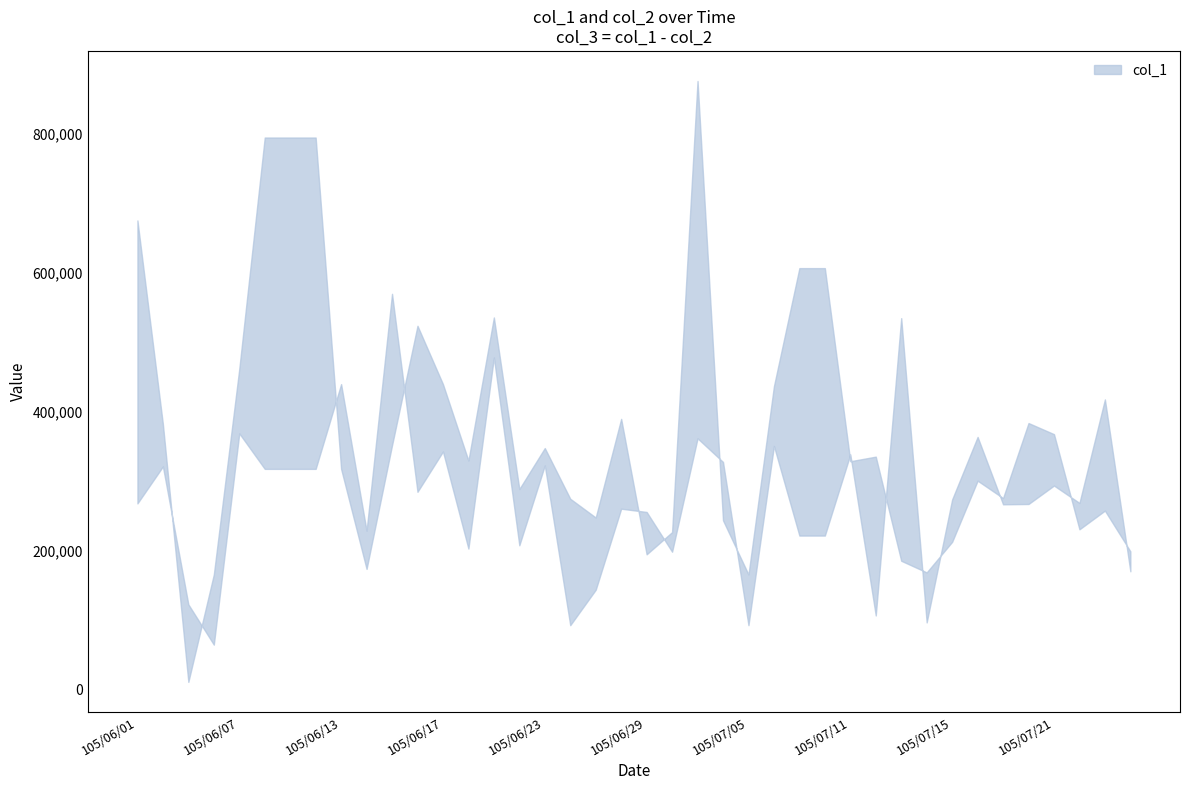

True or false: col_2 and col_3 intersect in this chart.

True